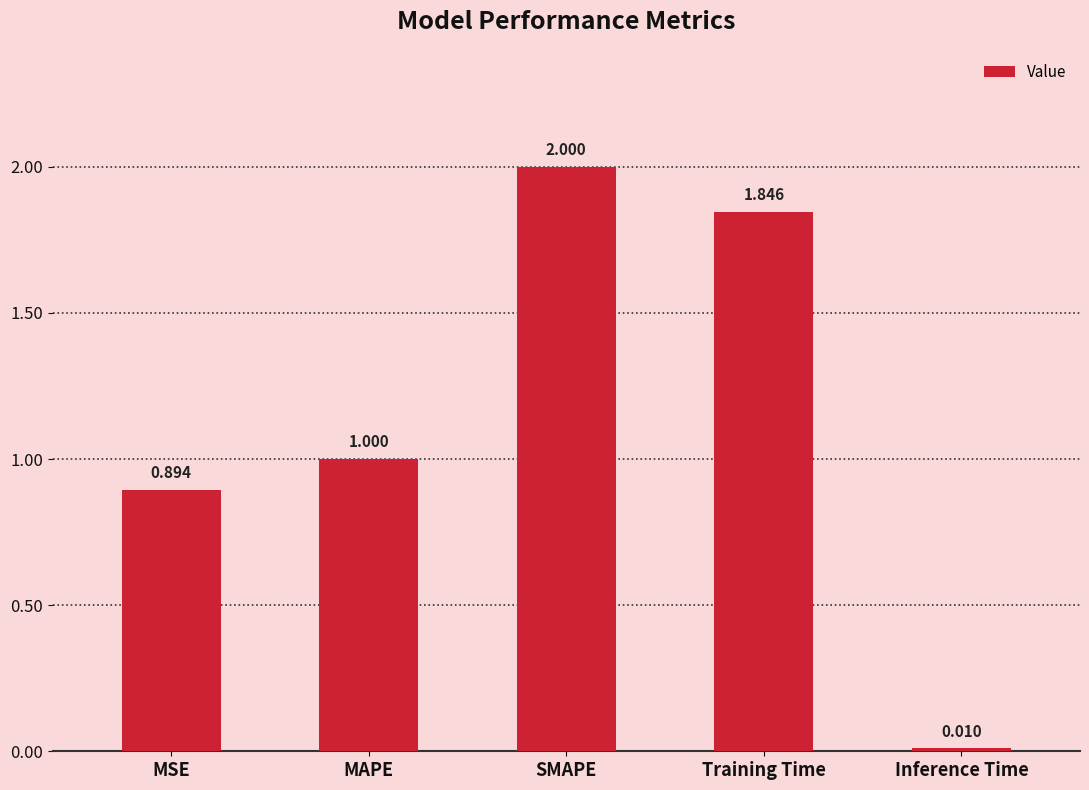

What is the label of the 3rd bar from the right?

SMAPE